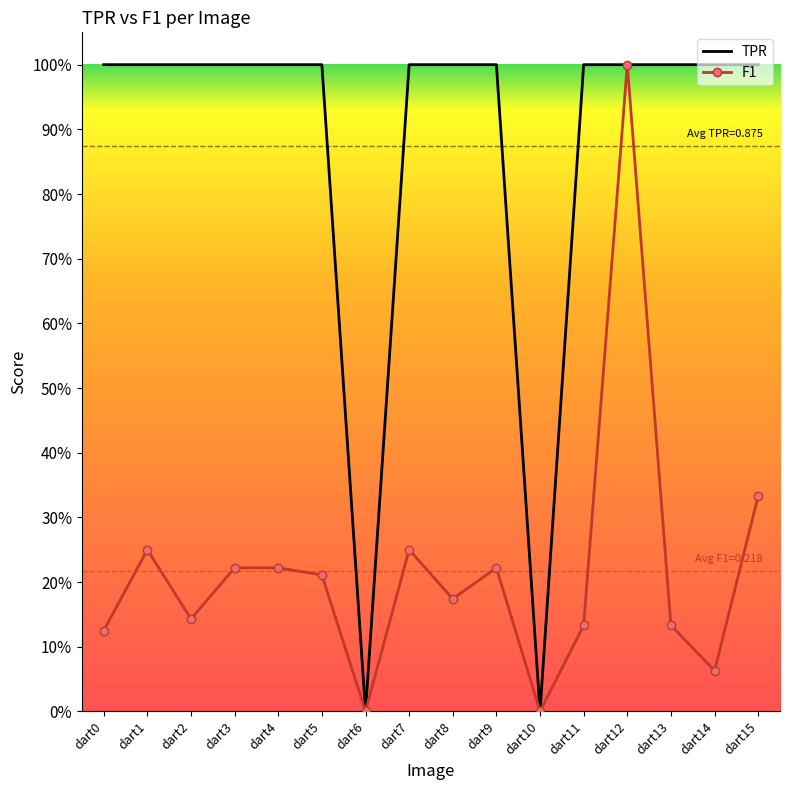

What is the greatest value displayed?

1.0